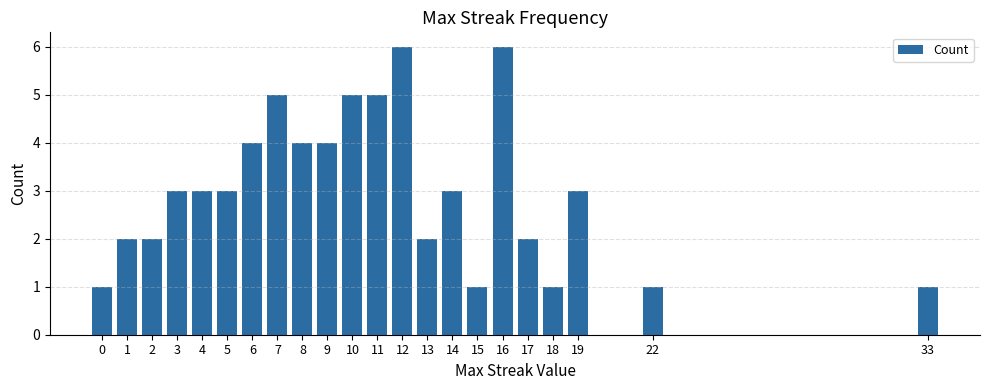

What value does the data have at 18?

1